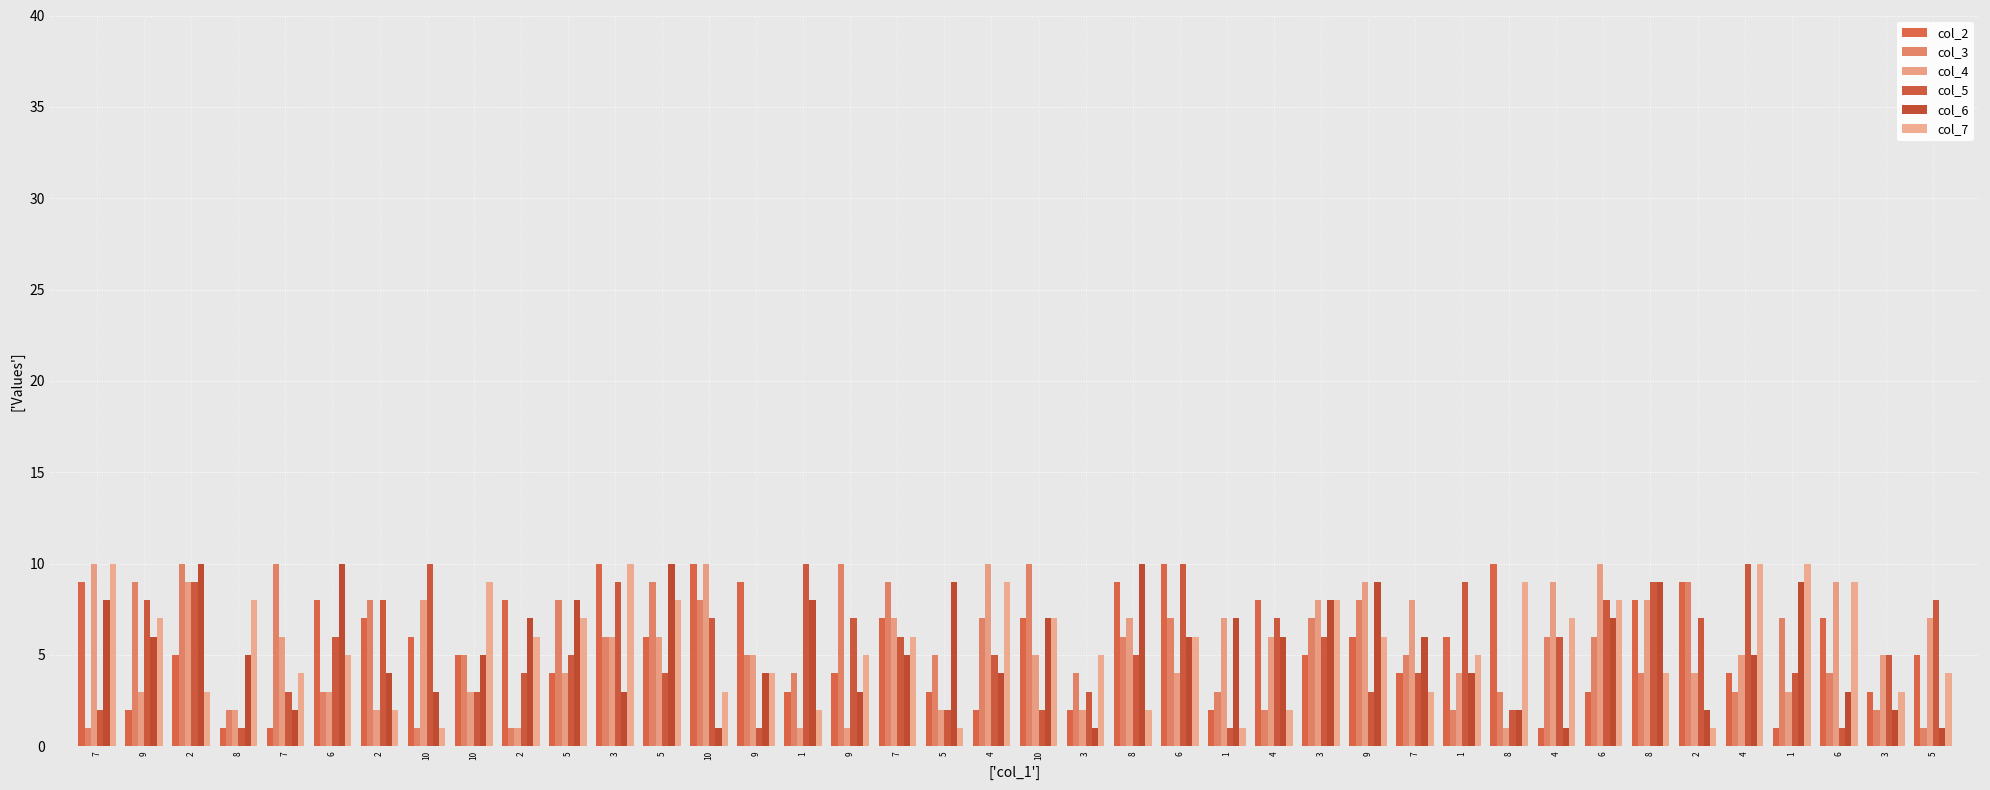

The col_2 series shows 10 at 7. True or false?

False